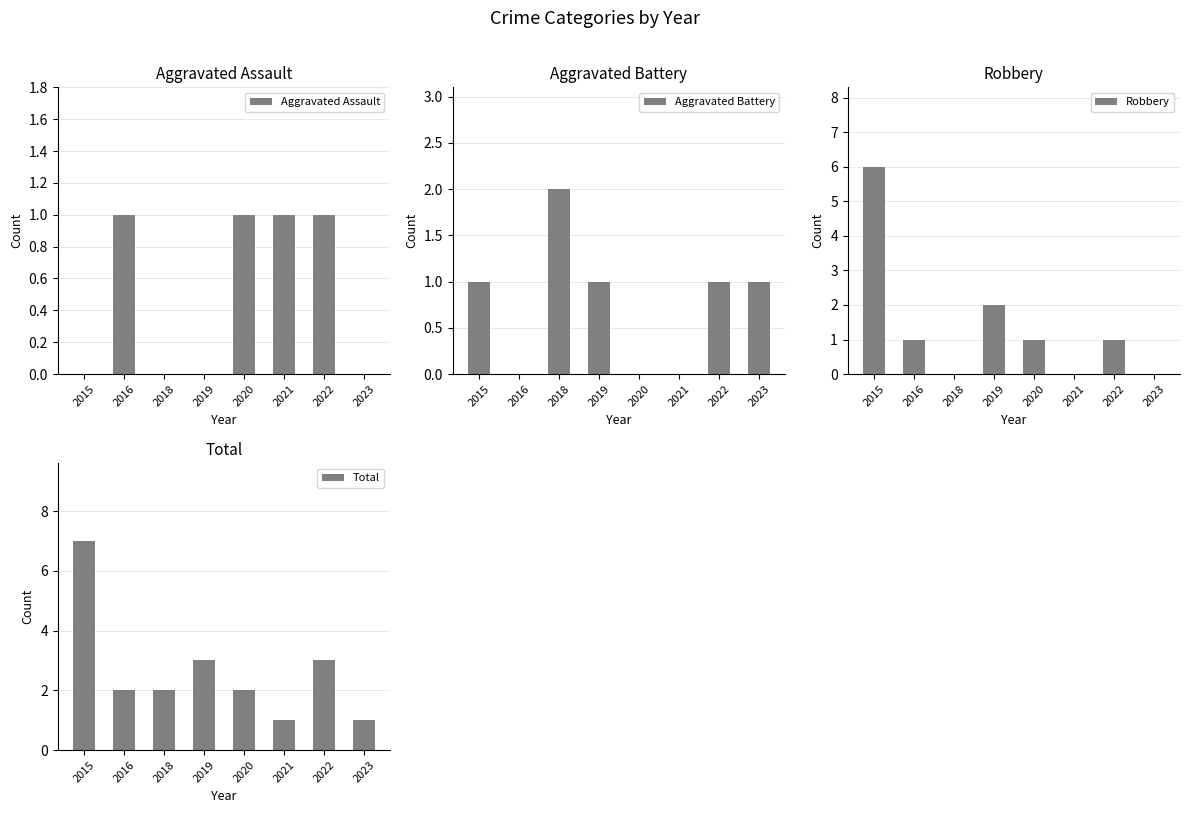

Reading left to right, extract all data points from this chart.

Aggravated Assault: 0	1	0	0	1	1	1	0
Aggravated Battery: 1	0	2	1	0	0	1	1
Robbery: 6	1	0	2	1	0	1	0
Total: 7	2	2	3	2	1	3	1